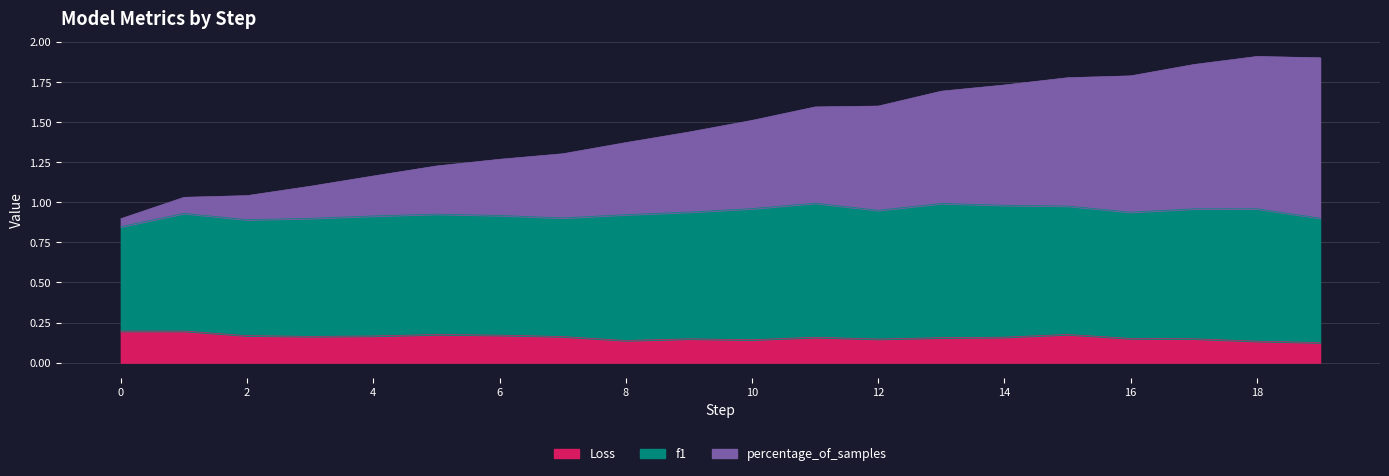

Where is the first local maximum for percentage_of_samples?

18